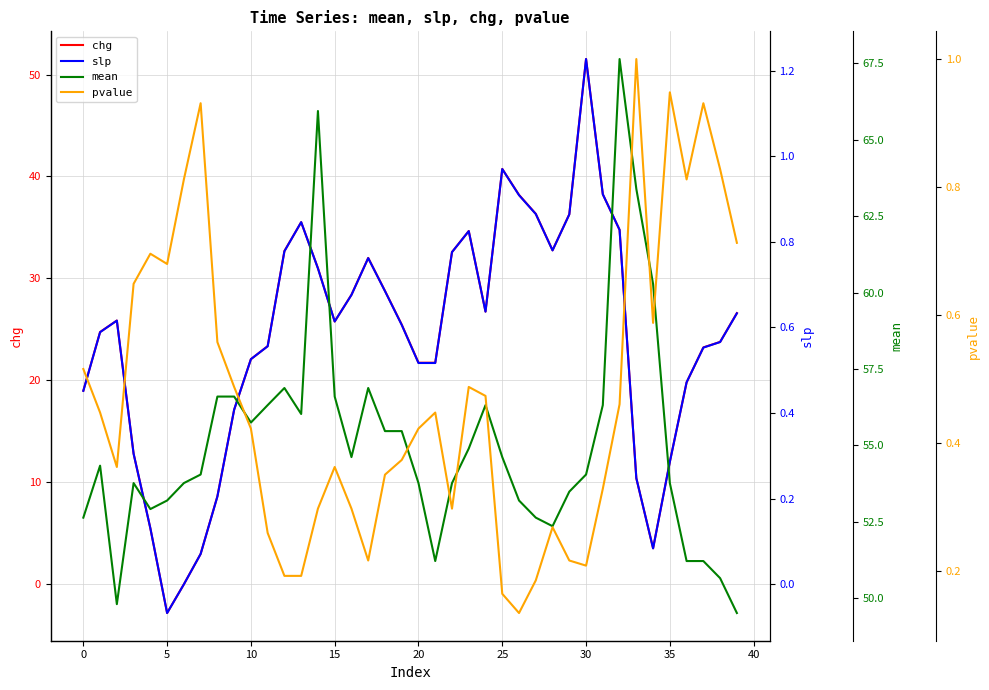

Reading left to right, list all the values displayed in this chart.

chg: 19.0	24.7	25.9	12.8	5.5	-2.8	0.0	3.0	8.6	17.1	22.1	23.4	32.7	35.5	31.0	25.8	28.4	32.0	28.8	25.5	21.7	21.7	32.6	34.6	26.7	40.7	38.2	36.3	32.8	36.3	51.5	38.3	34.8	10.4	3.5	12.0	19.8	23.2	23.8	26.6
slp: 0.5	0.6	0.6	0.3	0.1	-0.1	0.0	0.1	0.2	0.4	0.5	0.6	0.8	0.8	0.7	0.6	0.7	0.8	0.7	0.6	0.5	0.5	0.8	0.8	0.6	1.0	0.9	0.9	0.8	0.9	1.2	0.9	0.8	0.2	0.1	0.3	0.5	0.6	0.6	0.6
mean: 52.6	54.3	49.8	53.8	52.9	53.2	53.8	54.0	56.6	56.6	55.8	56.3	56.9	56.0	65.9	56.6	54.6	56.9	55.5	55.5	53.8	51.2	53.8	54.9	56.3	54.6	53.2	52.6	52.4	53.5	54.0	56.3	67.6	63.4	60.3	53.8	51.2	51.2	50.7	49.5
pvalue: 0.5	0.4	0.4	0.6	0.7	0.7	0.8	0.9	0.6	0.5	0.4	0.3	0.2	0.2	0.3	0.4	0.3	0.2	0.4	0.4	0.4	0.4	0.3	0.5	0.5	0.2	0.1	0.2	0.3	0.2	0.2	0.3	0.5	1.0	0.6	0.9	0.8	0.9	0.8	0.7